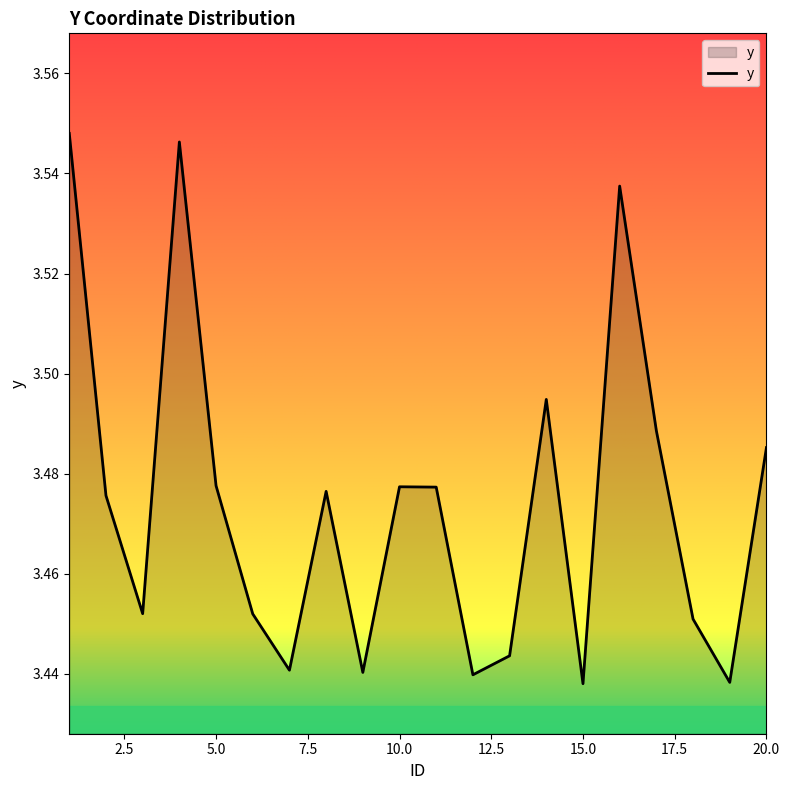

Reading left to right, list all the values displayed in this chart.

3.5	3.5	3.5	3.5	3.5	3.5	3.4	3.5	3.4	3.5	3.5	3.4	3.4	3.5	3.4	3.5	3.5	3.5	3.4	3.5